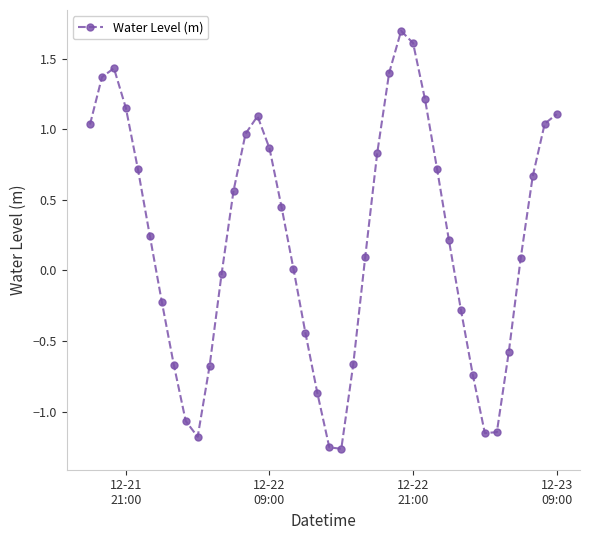

What is the greatest value displayed?

1.7